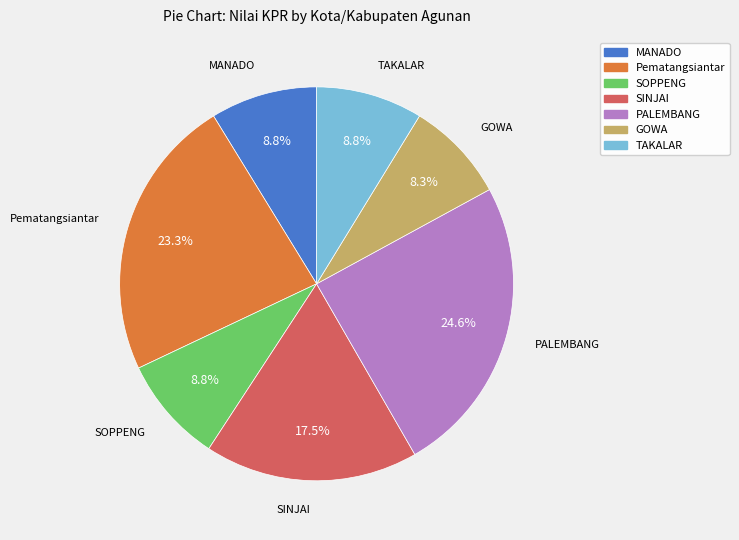

To the nearest percent, what is the difference between the largest and smallest slice percentages?

16%